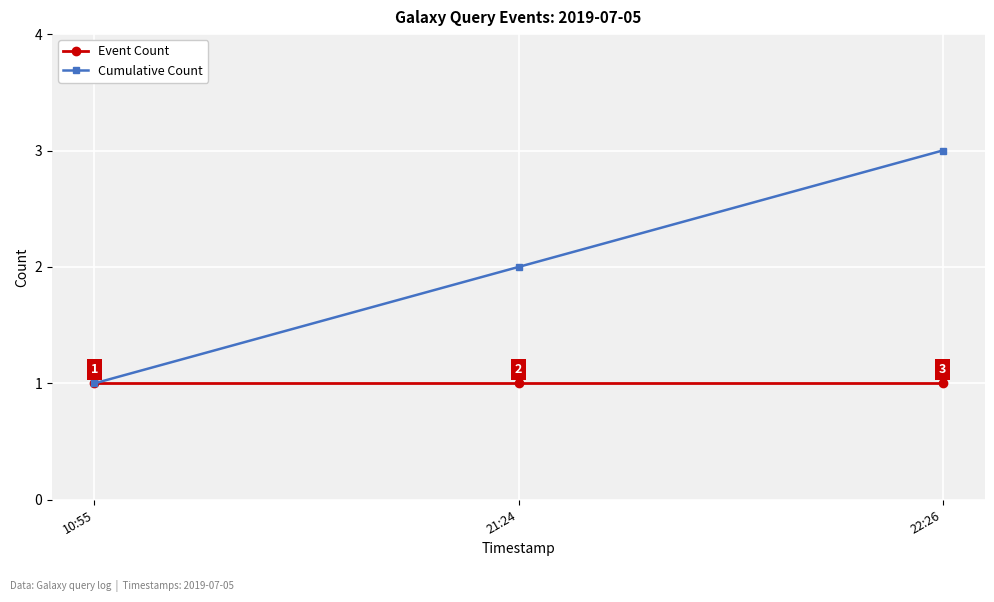

What is the sum of the Cumulative Count values at 10:55 and 21:24?

3